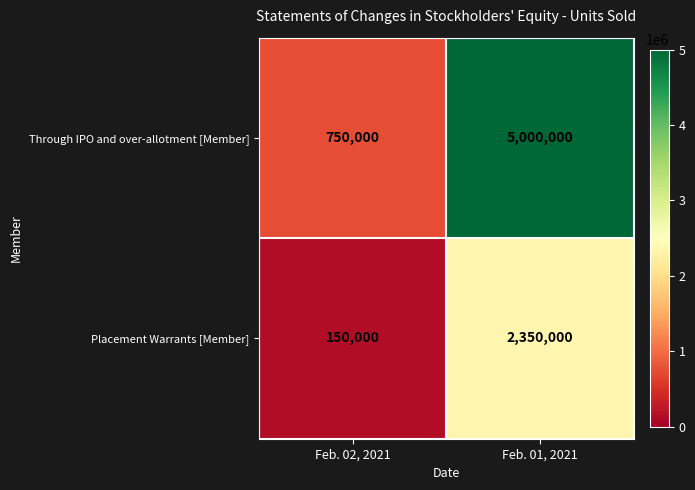

What is the approximate value of Placement Warrants [Member] at Feb. 01, 2021?

2350000